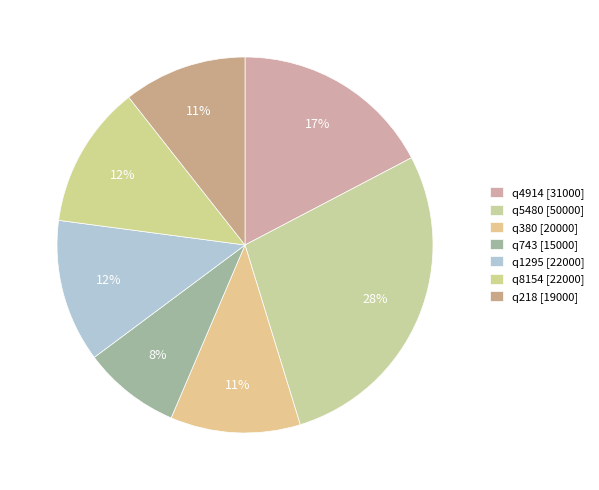

To the nearest percent, what is the difference between the largest and smallest slice percentages?

20%